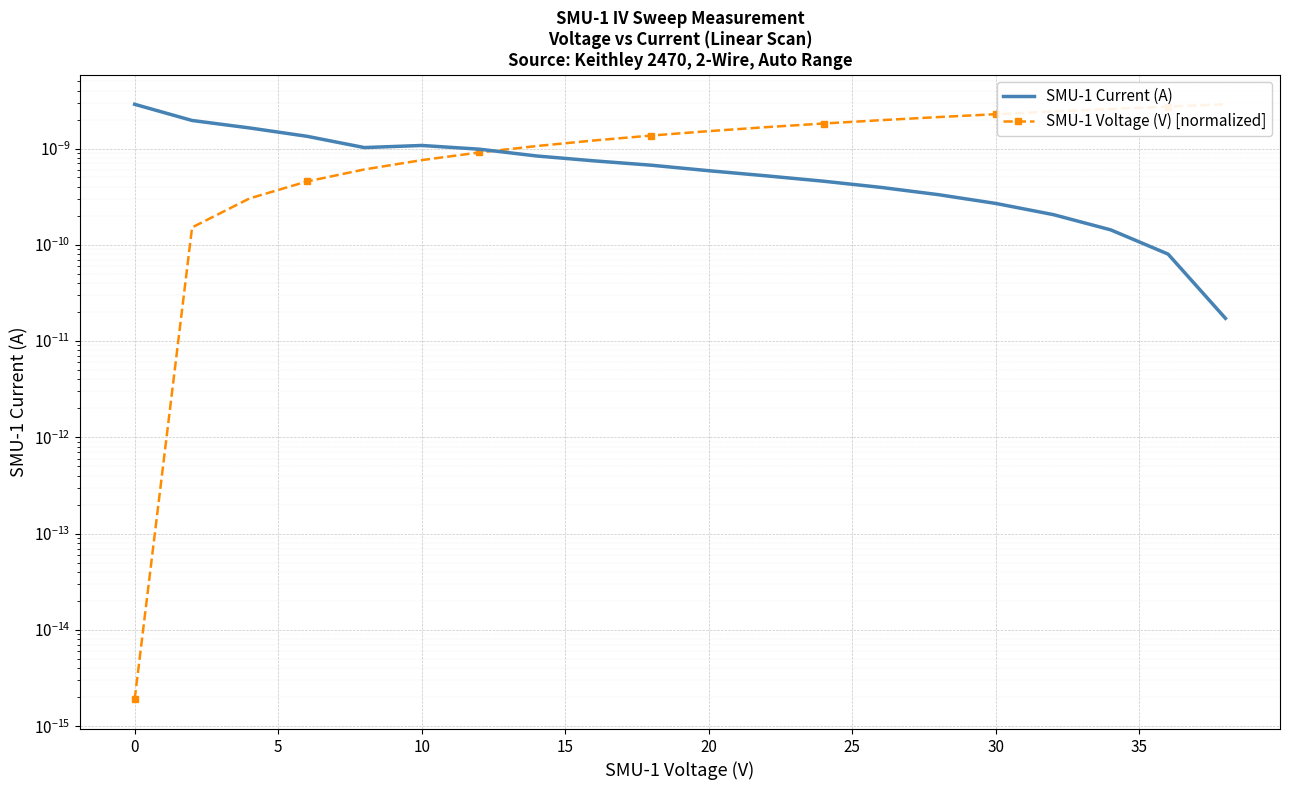

The SMU-1 Voltage (V) [normalized] series shows 0.0 at 25. True or false?

True